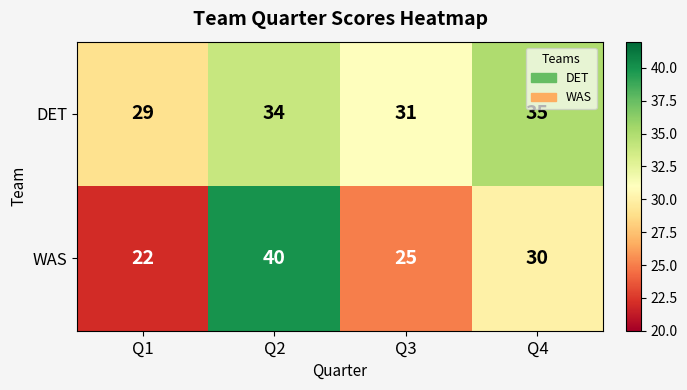

What is the difference between the second highest and minimum values in the DET series?

5